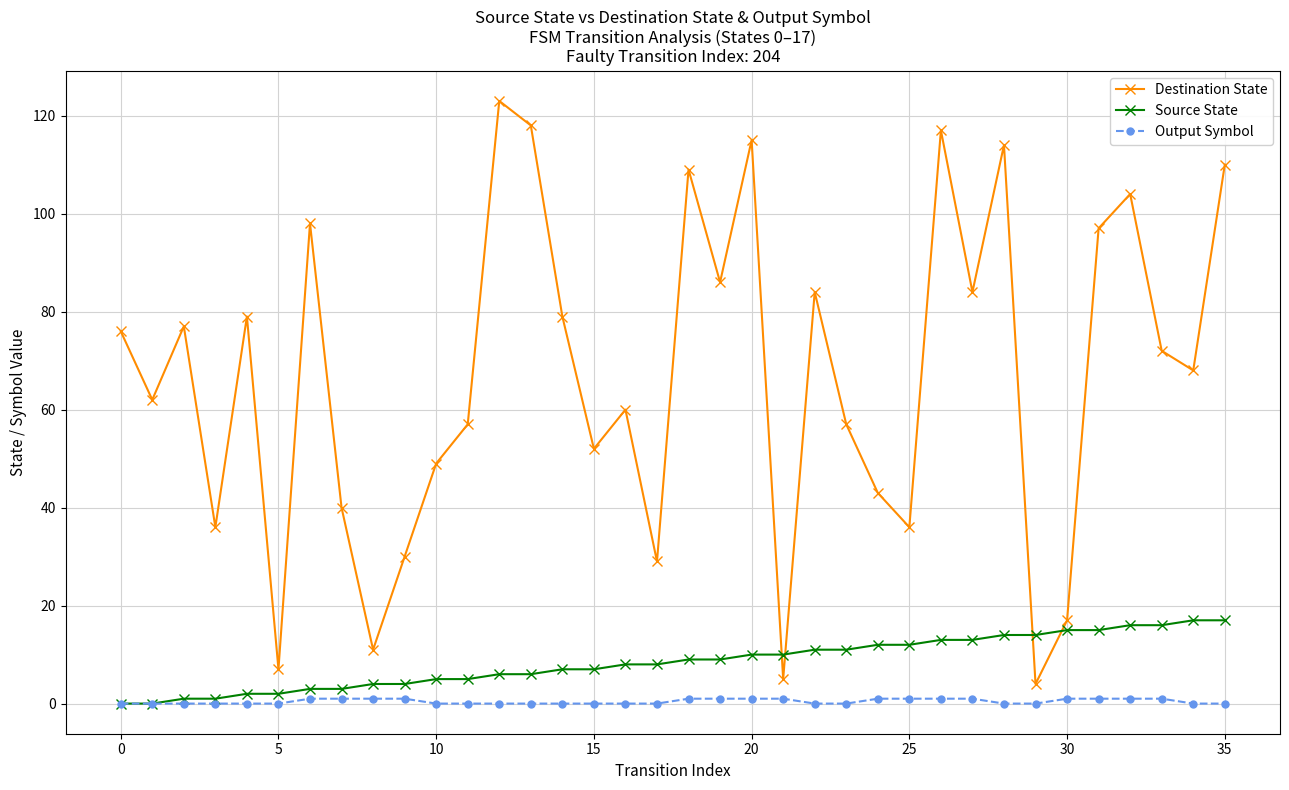

Which series has the widest spread of values?

Destination State